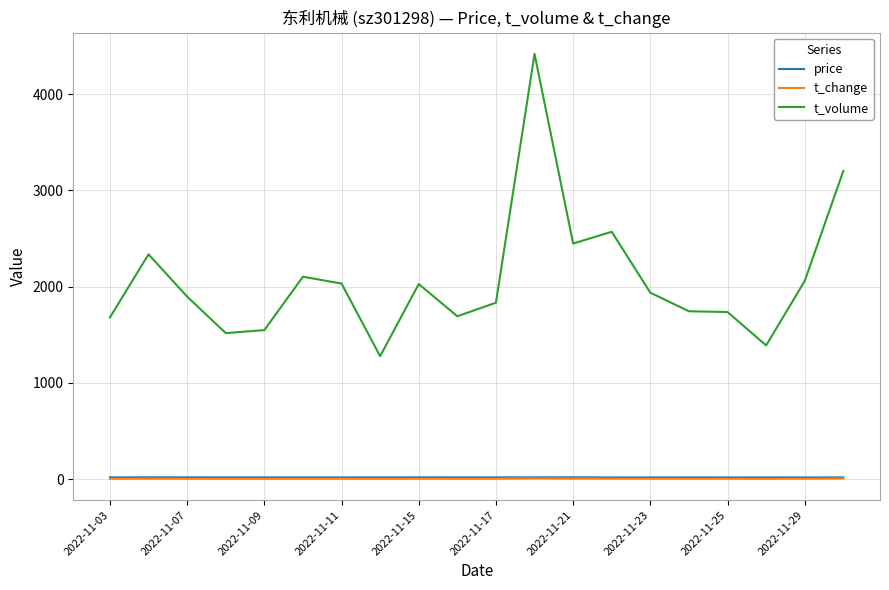

True or false: t_volume and price intersect in this chart.

False